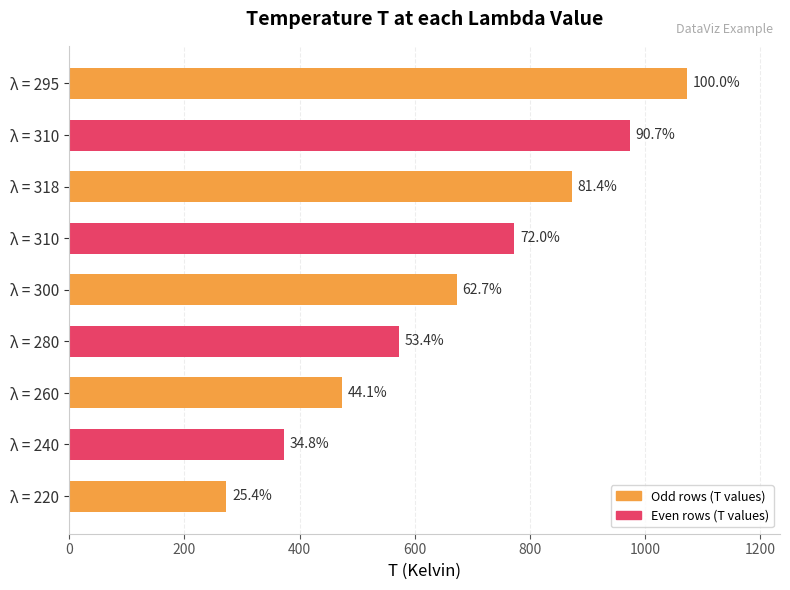

How many bars are there in total?

9